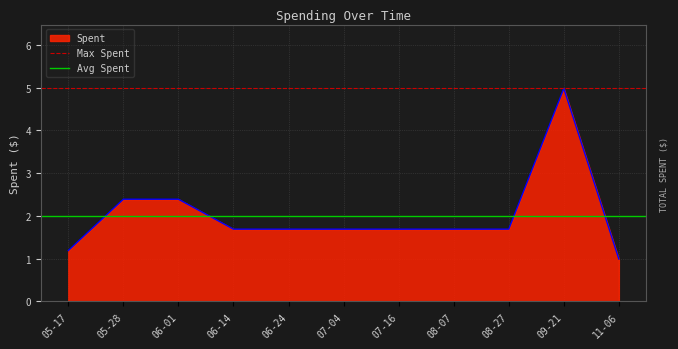

What is the highest value of the Avg Spent series?

2.0